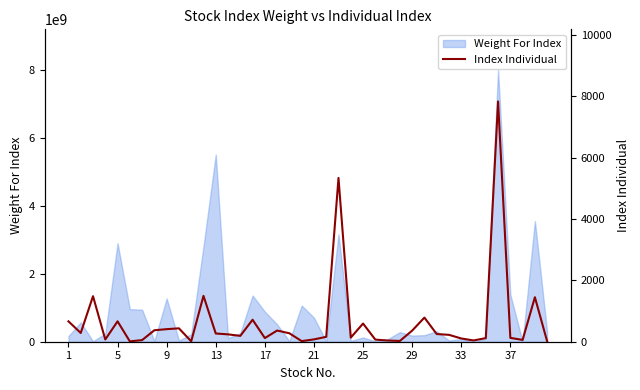

What is the smallest value displayed?

11.4